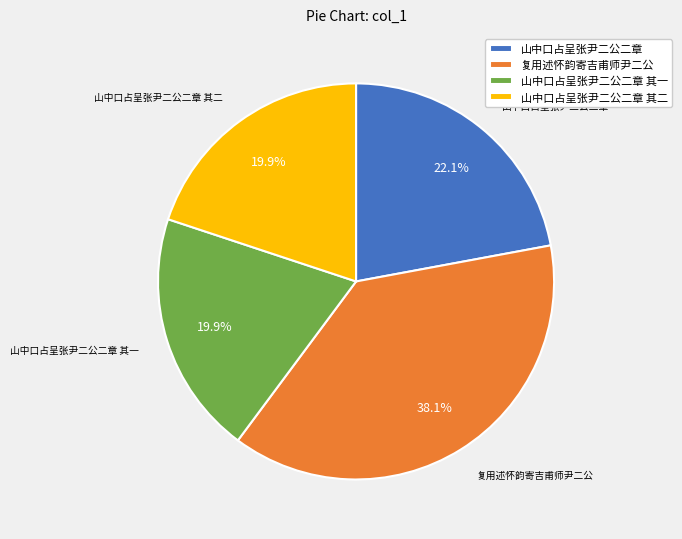

Do 山中口占呈张尹二公二章 其二 and 山中口占呈张尹二公二章 其一 together represent more than half of the pie?

No